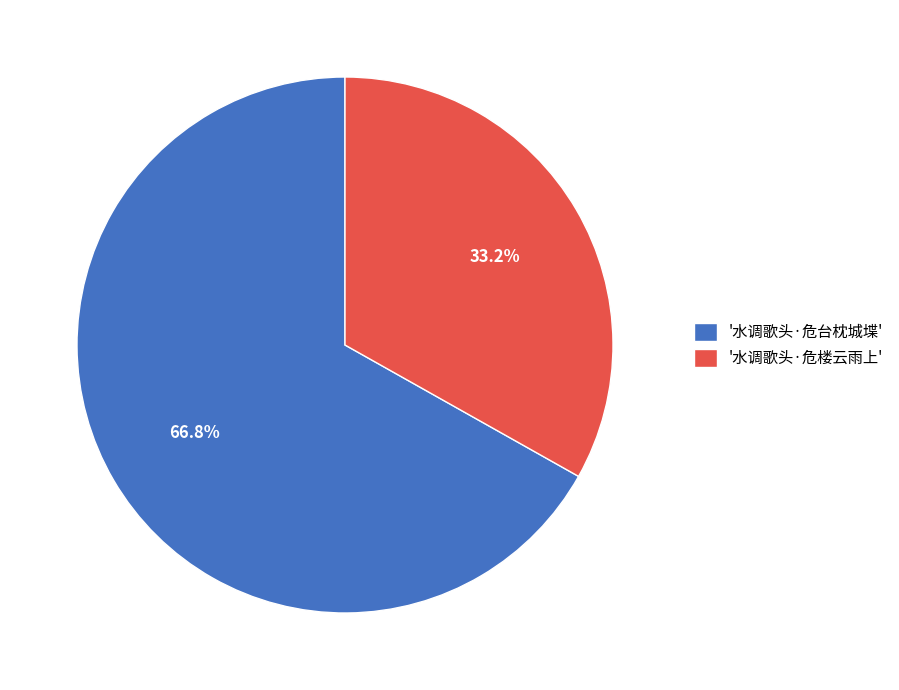

Combined, what portion of the pie is '水调歌头·危台枕城堞' and '水调歌头·危楼云雨上'?

100.0%